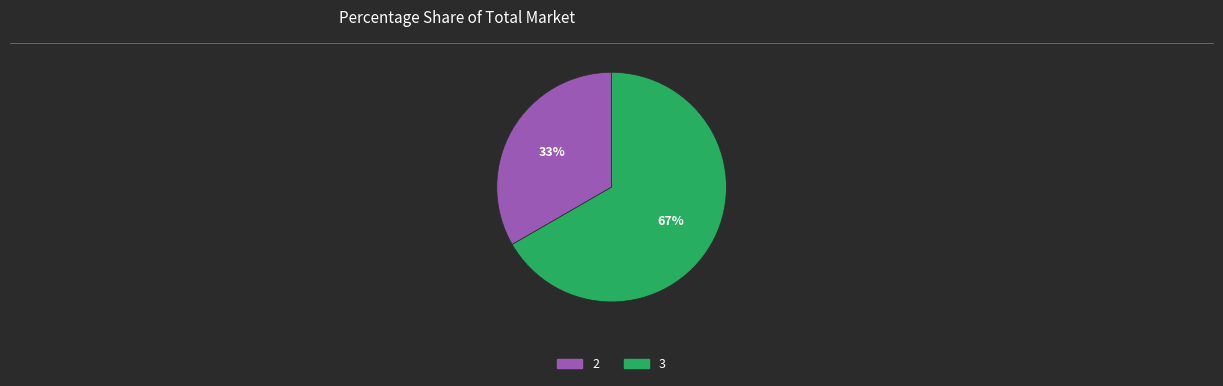

Does any single category account for the majority?

Yes